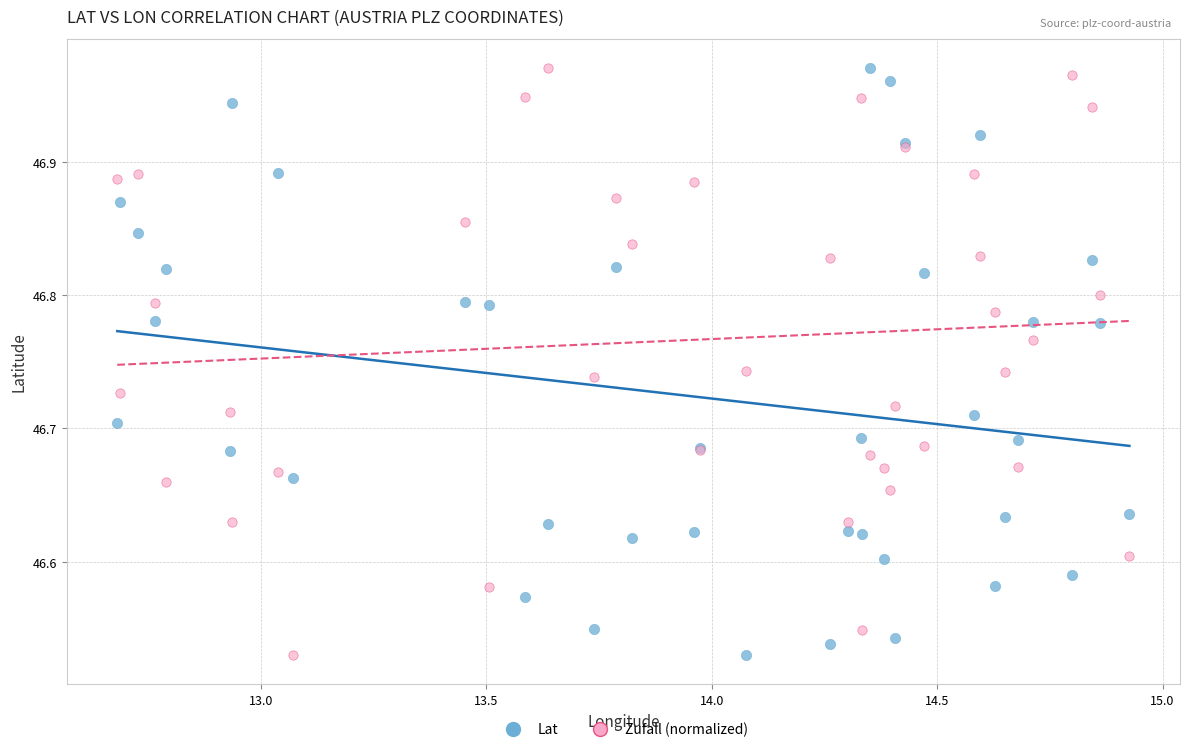

What is the X range (max minus min) for the scatter plot?

2.2